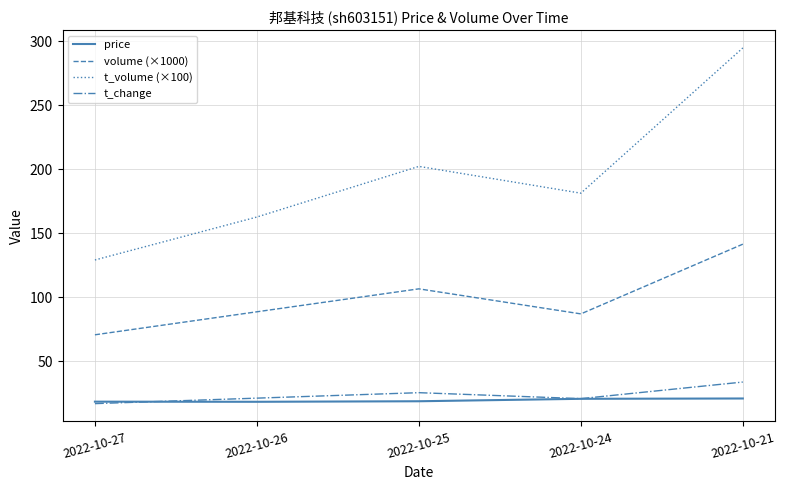

Is the value of t_change at 2022-10-21 greater than the value of t_volume (×100) at 2022-10-25?

No